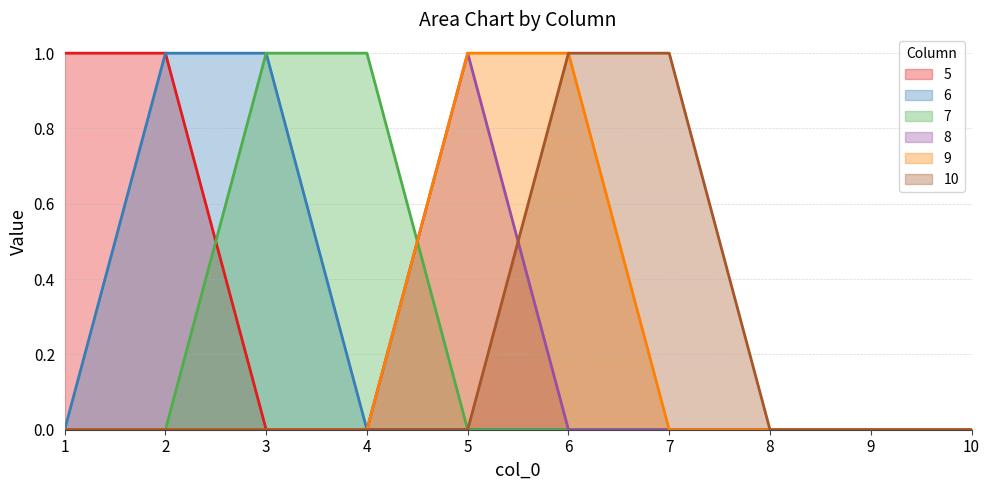

How many 10 values are between 0 and 1?

10